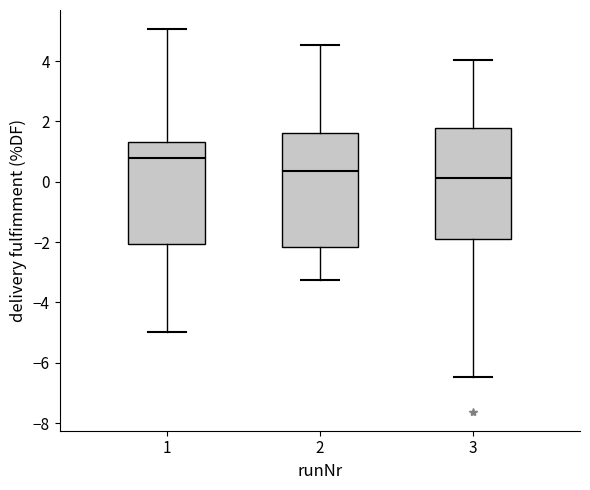

Reading left to right, read every box against the y-axis: the position of its median line, the range the box covers, and the ends of its whiskers. The values are not printed on the chart, so give them approximately, as read against the axis.

1: median 0.8, box -2.0 to 1.4, whiskers -5.0 to 5.0
2: median 0.4, box -2.2 to 1.6, whiskers -3.2 to 4.6
3: median 0.2, box -1.8 to 1.8, whiskers -6.4 to 4.0